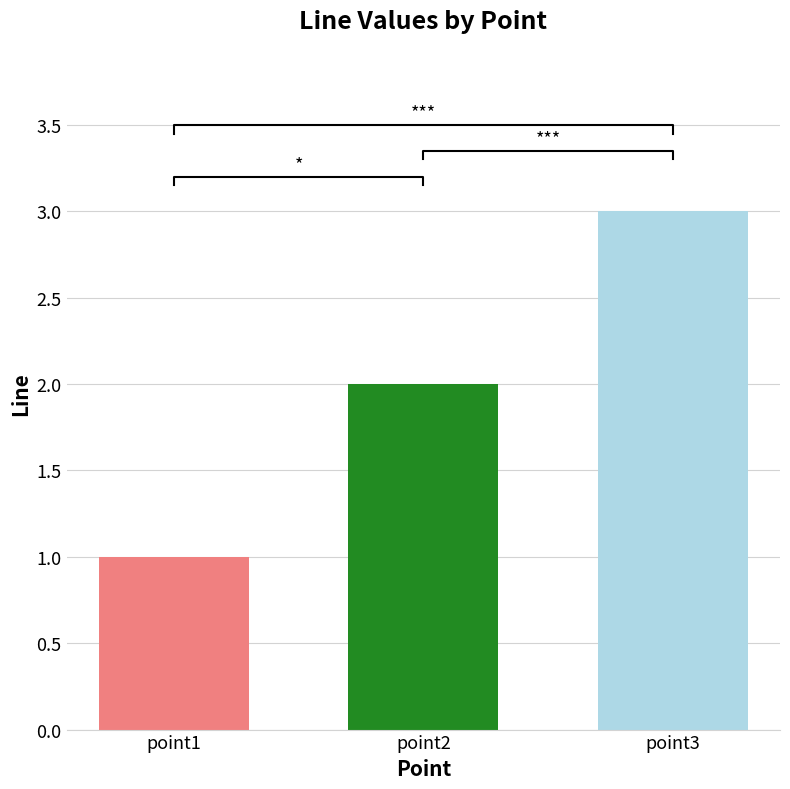

Which label corresponds to the largest value in the chart?

point3